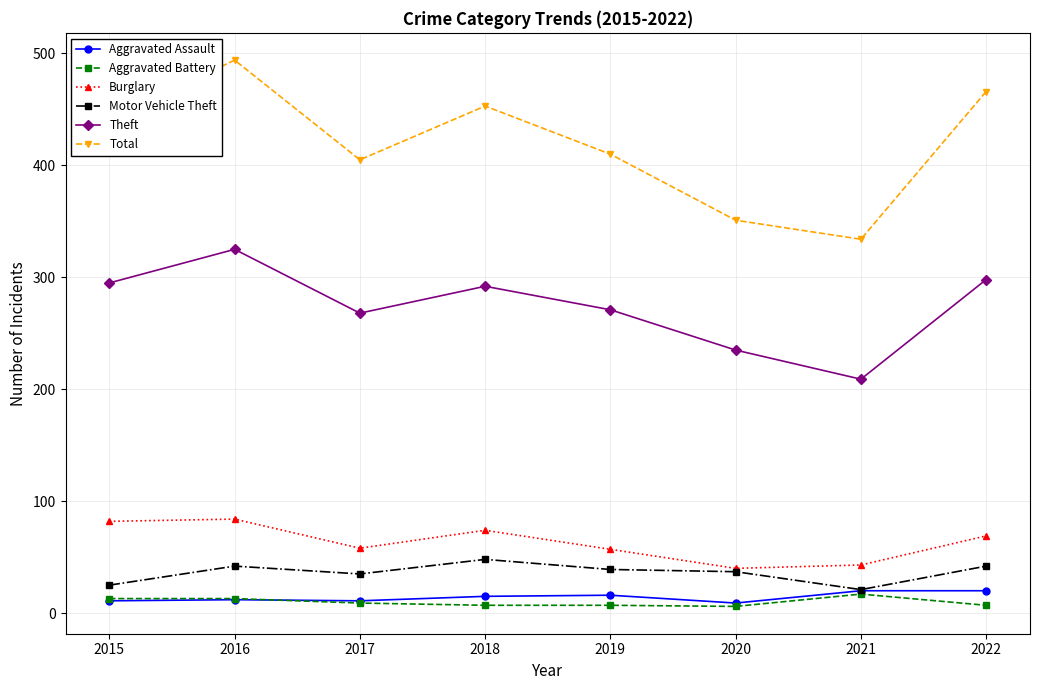

How many data points in Aggravated Assault are less than 15?

4